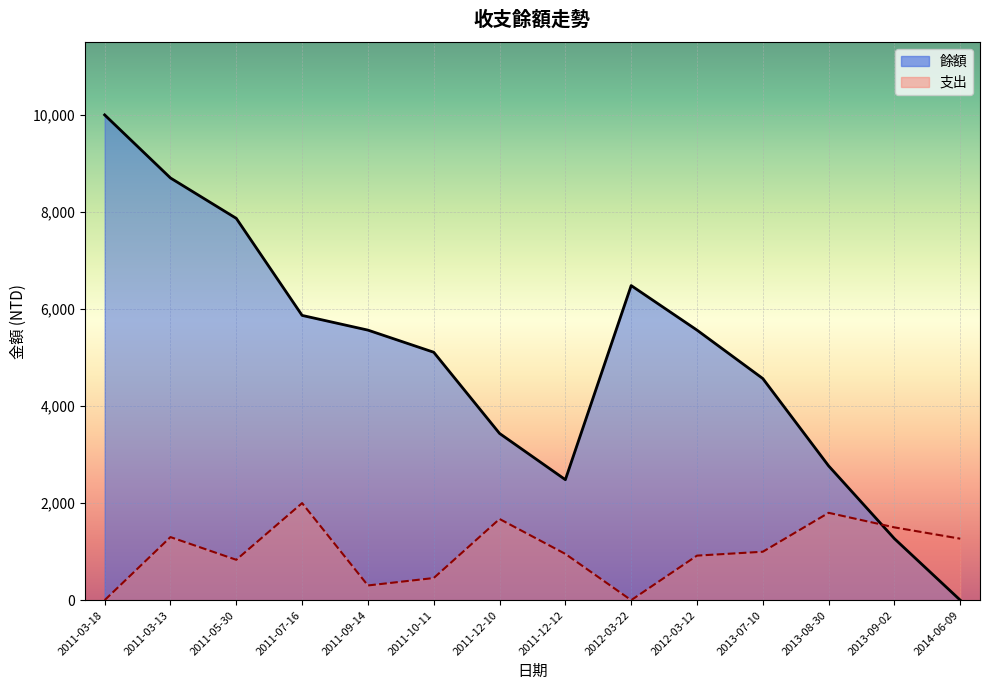

How many values in 支出 are above zero?

12